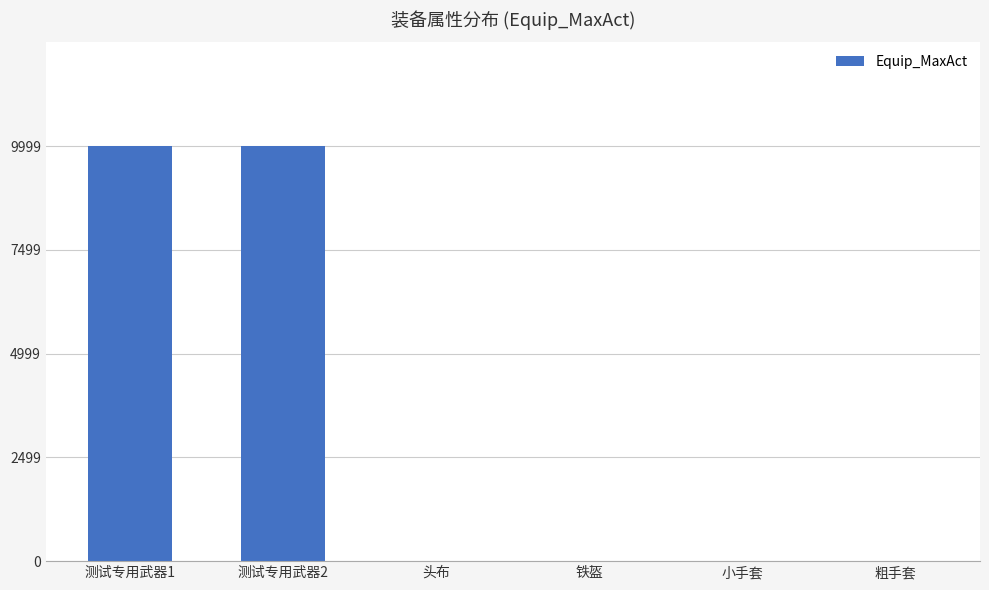

What is the maximum value shown in the chart?

9999